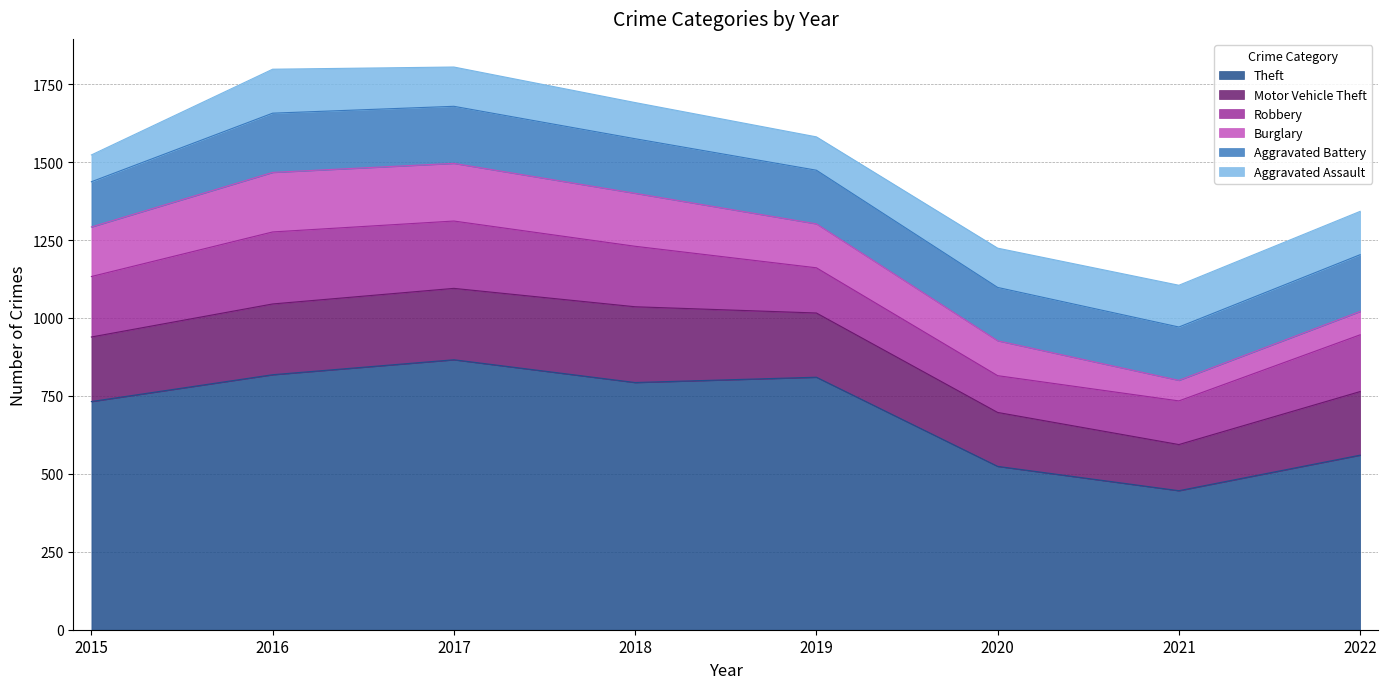

What is the total value across all series at 2019?

1581